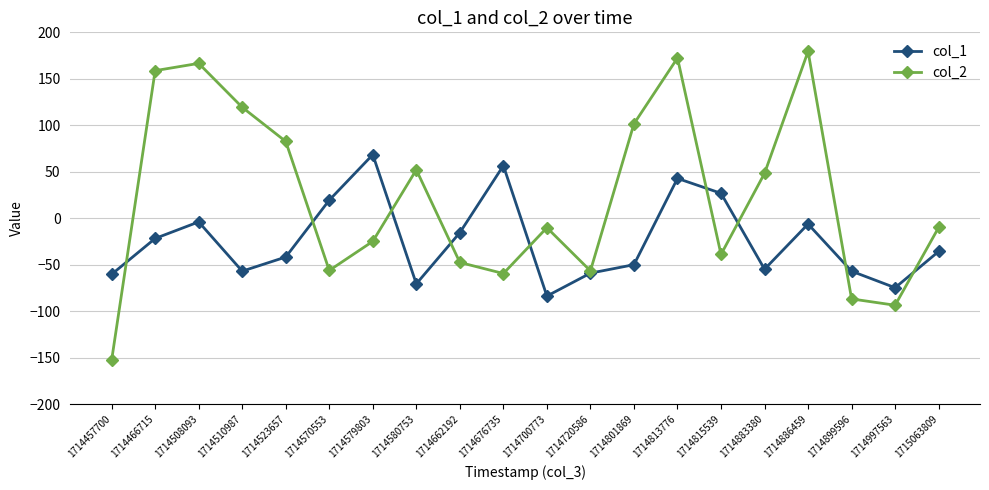

Which series changed the most between 1714457700 and 1714570553?

col_2